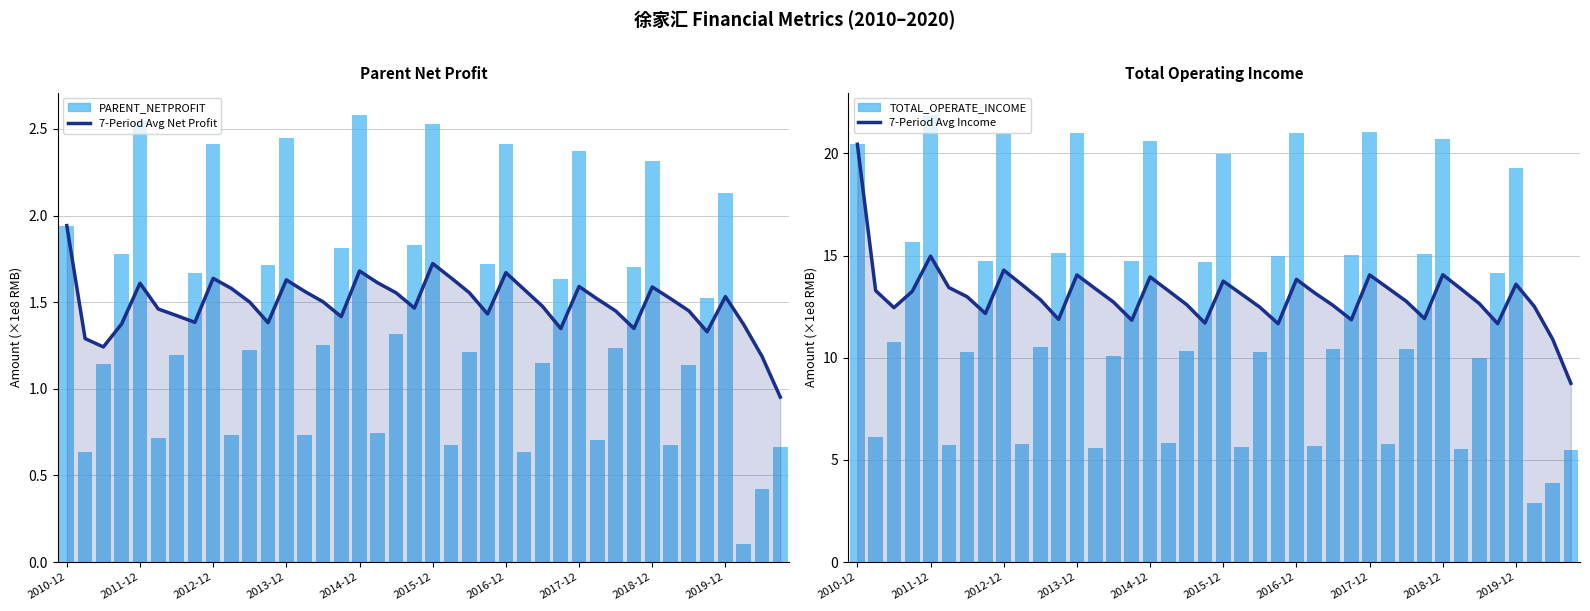

What is the value of the TOTAL_OPERATE_INCOME bar at the 9th from the left?

20.9